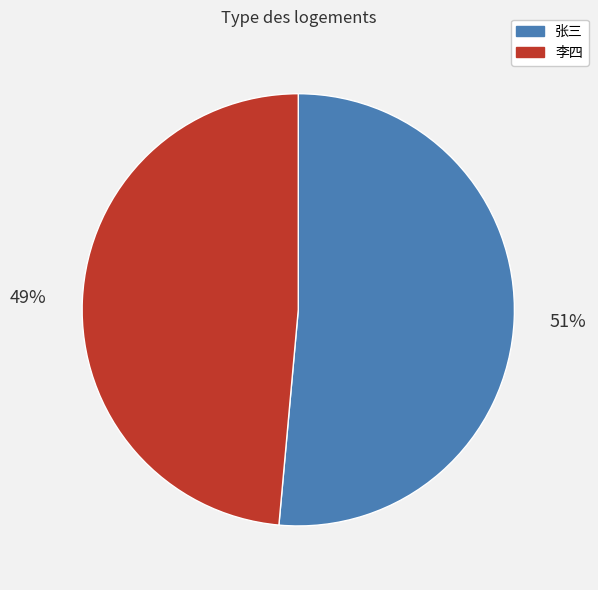

Rank the categories by value from highest to lowest.

张三, 李四